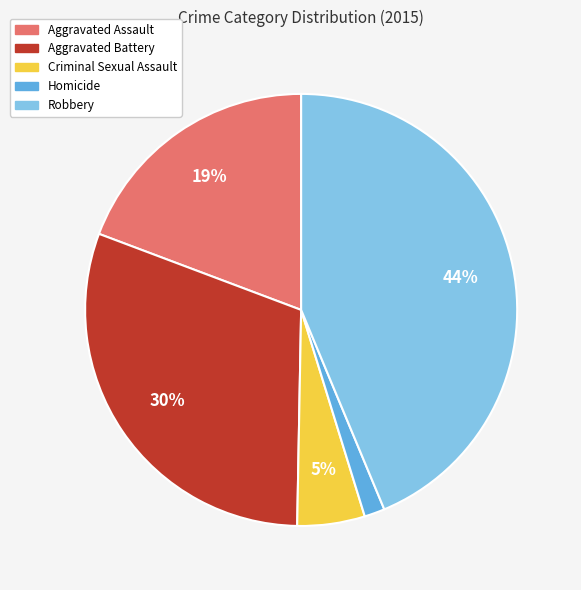

Which has a higher value, Aggravated Assault or Criminal Sexual Assault?

Aggravated Assault